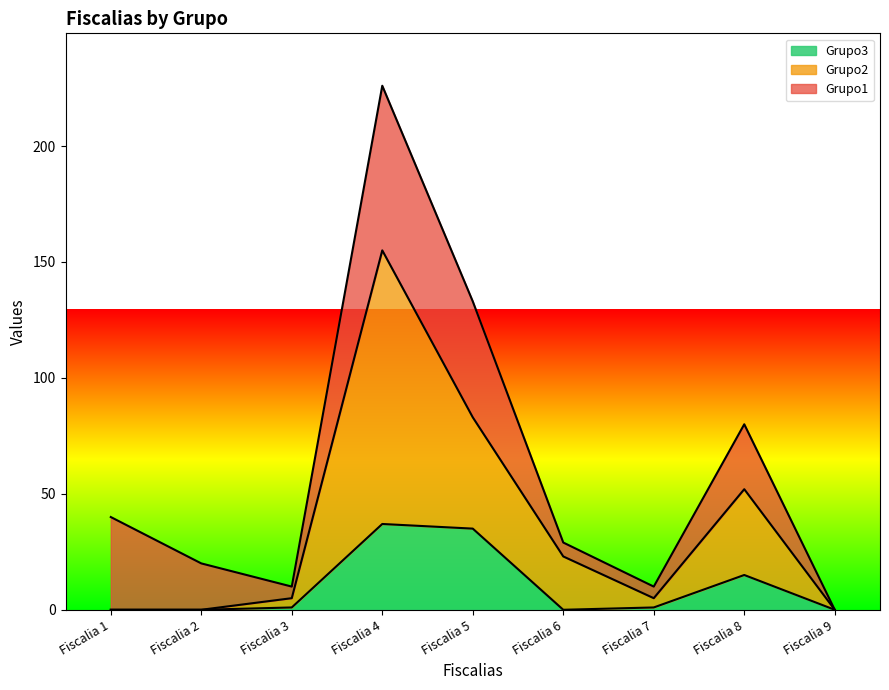

Where is the first local maximum for Grupo2?

Fiscalia 4